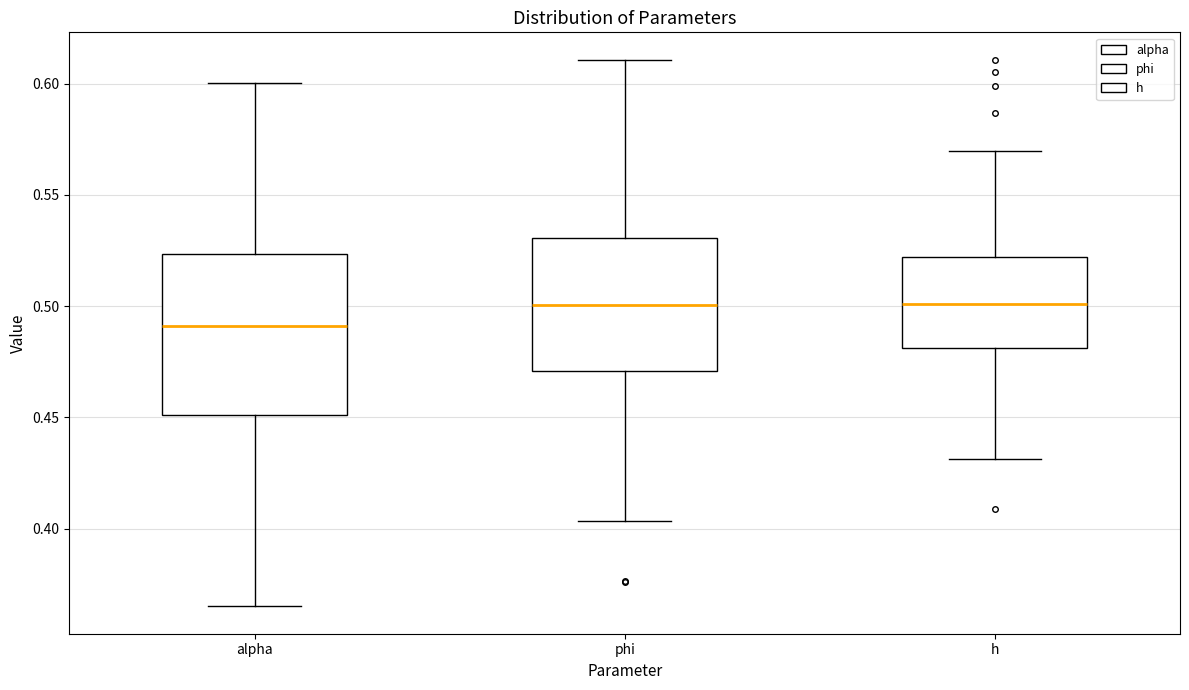

Where does the upper whisker of the box for phi end on the y-axis? The values are not printed on the chart, so give them approximately, as read against the axis.

0.610